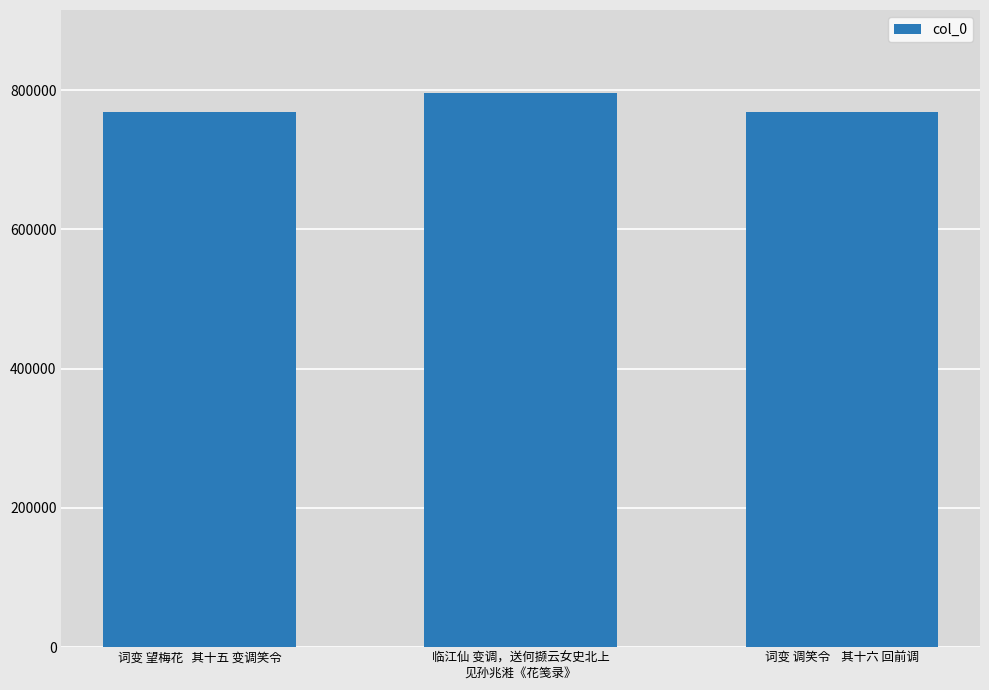

What position from the right is 词变 望梅花   其十五 变调笑令?

3